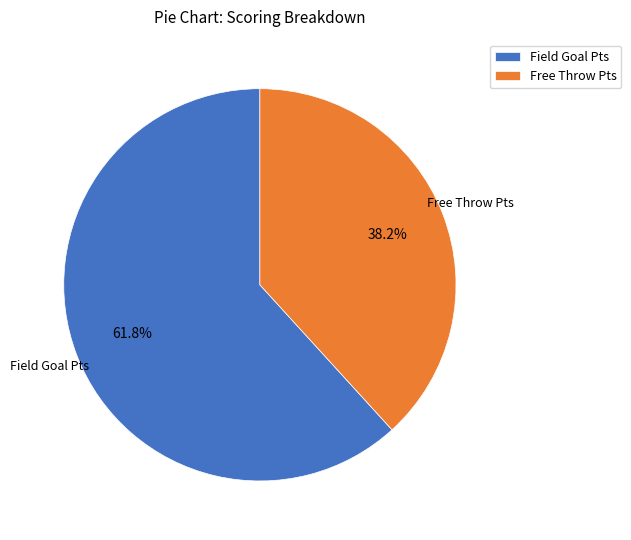

Does Free Throw Pts represent more than half of the total?

No